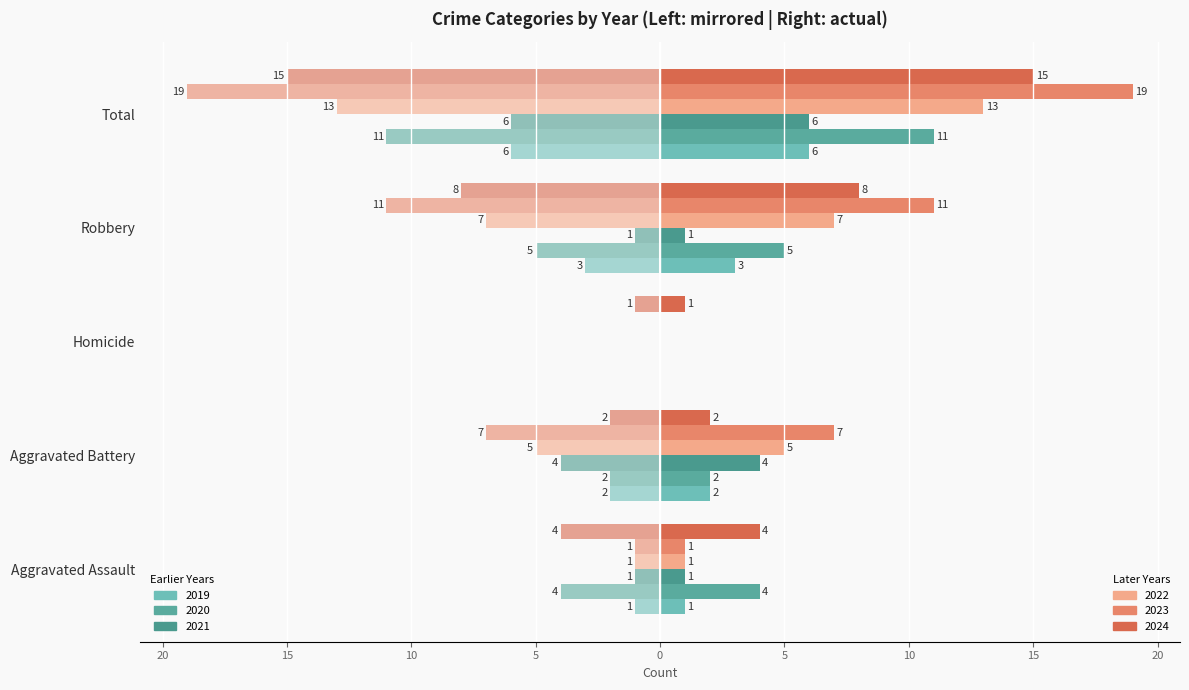

How many bars are there in each group?

6